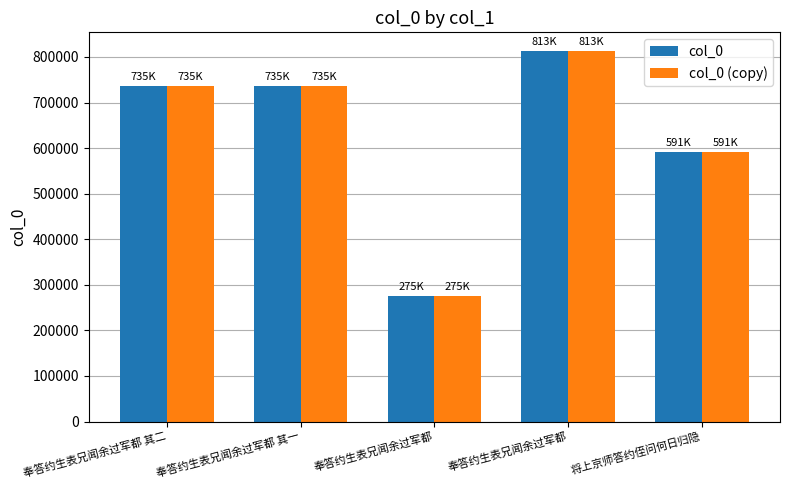

Reading left to right, list all the values displayed in this chart.

col_0: 735459	735458	275034	813332	591834
col_0 (copy): 735459	735458	275034	813332	591834